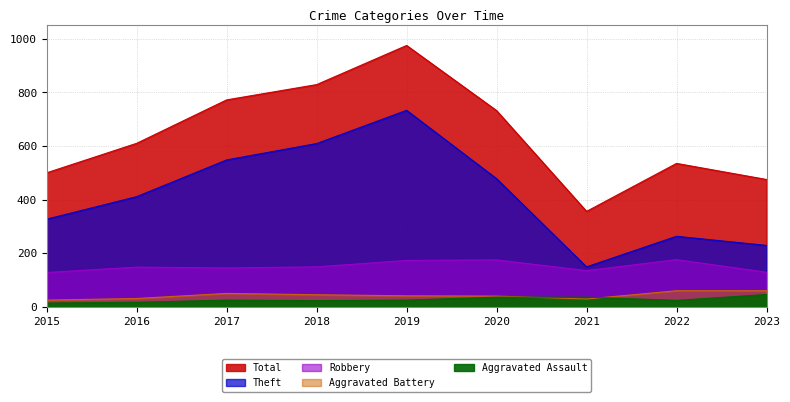

Where does the Aggravated Battery series first go above 41?

2017